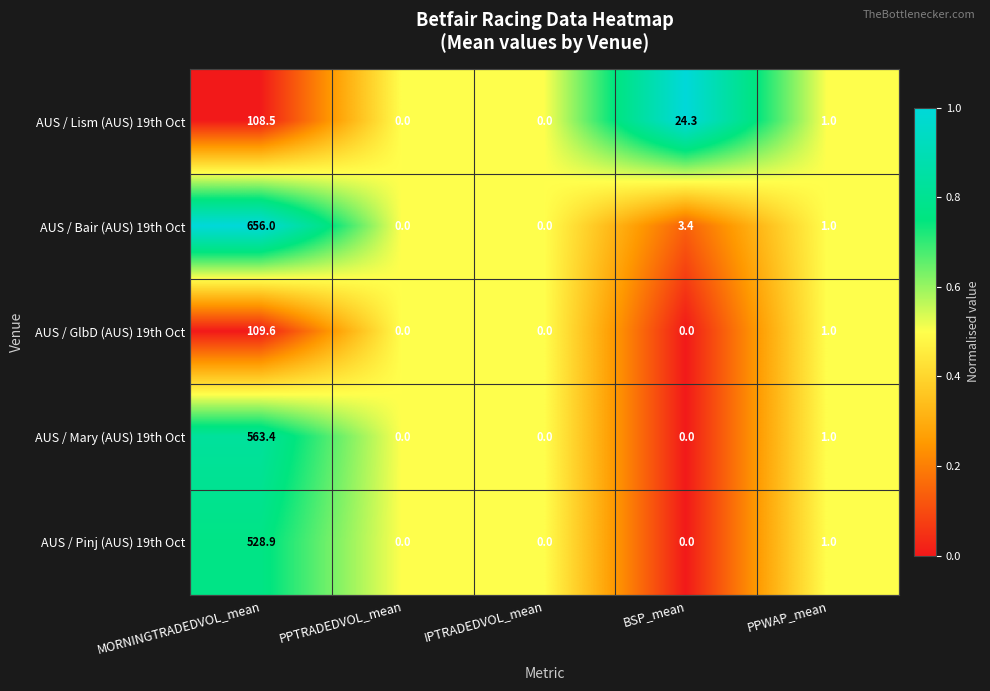

What is the sum of all AUS / Bair (AUS) 19th Oct values?

660.4